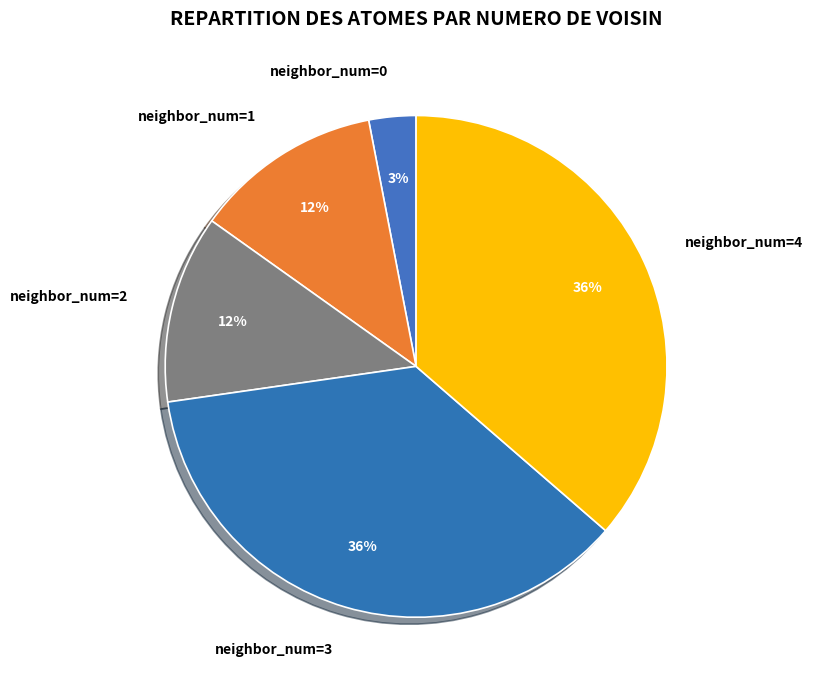

To the nearest percent, what is the difference between the largest and smallest slice percentages?

33%